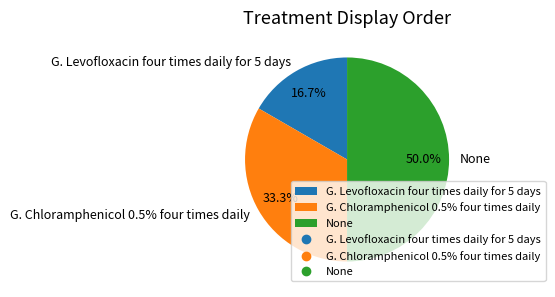

What portion of the pie excludes G. Chloramphenicol 0.5% four times daily?

66.7%